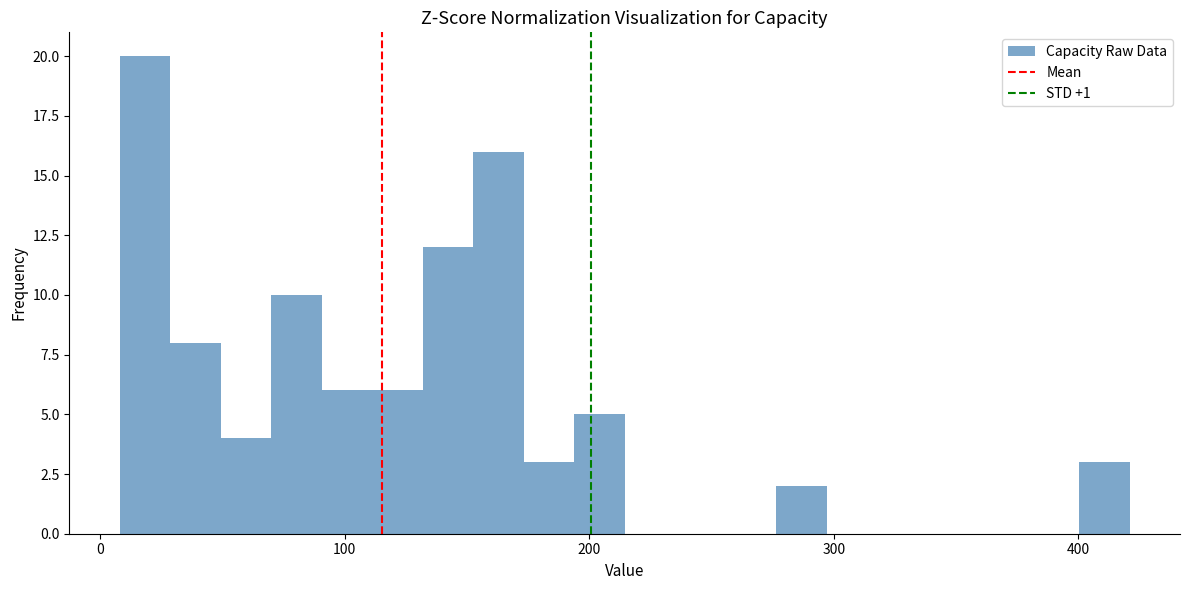

Read against the x-axis, roughly where is the centre of the tallest bar?

20